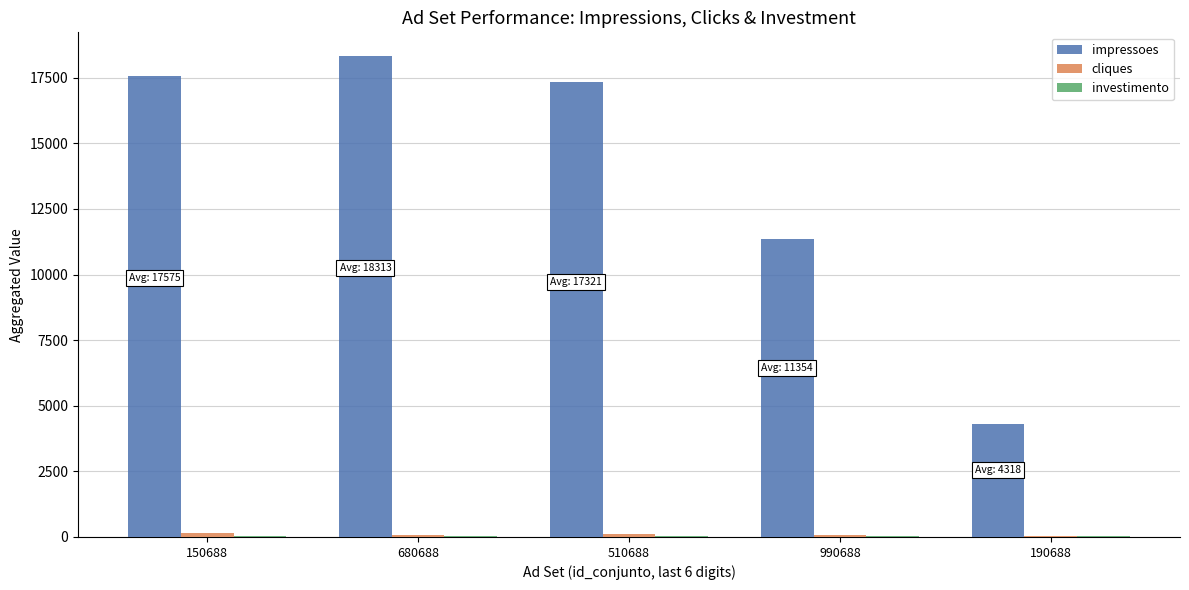

What is the sum of all impressoes values?

68881.0